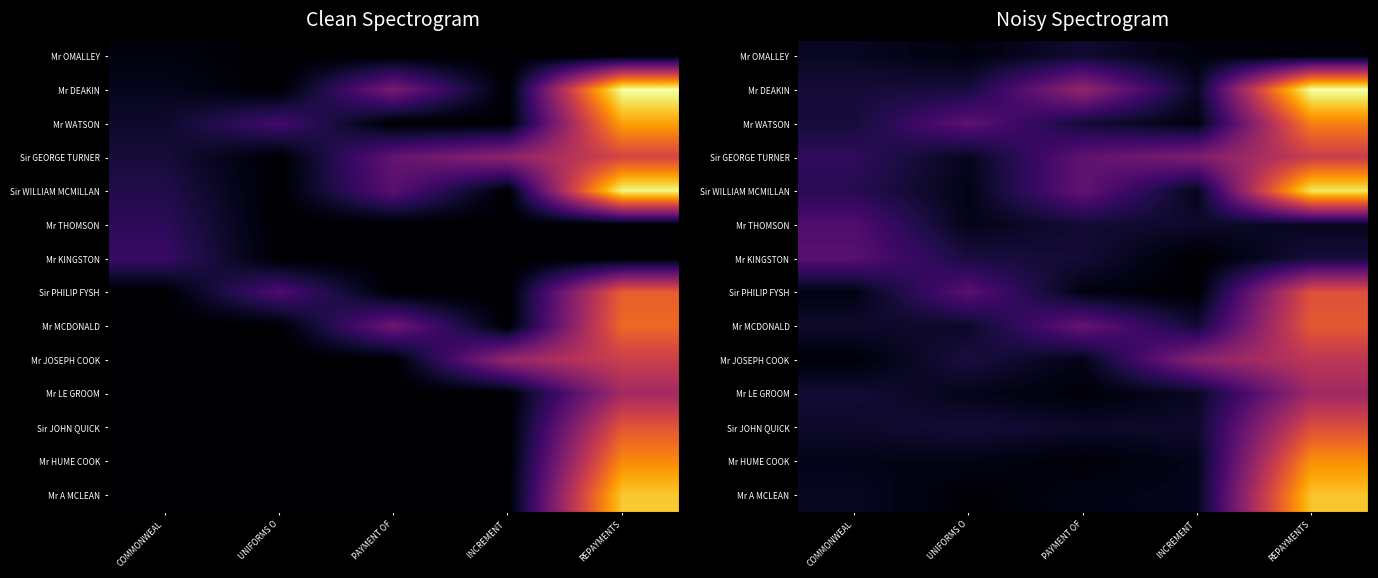

Between PAYMENT OF and COMMONWEAL, which is larger?

PAYMENT OF